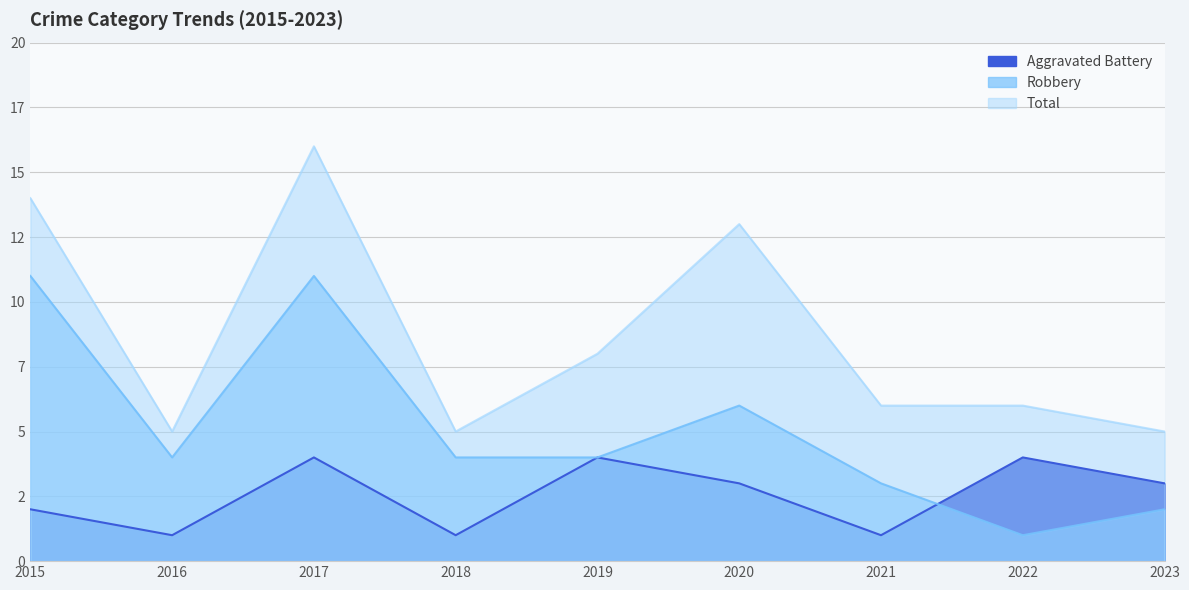

What is the sum of the Total values at 2015 and 2017?

30